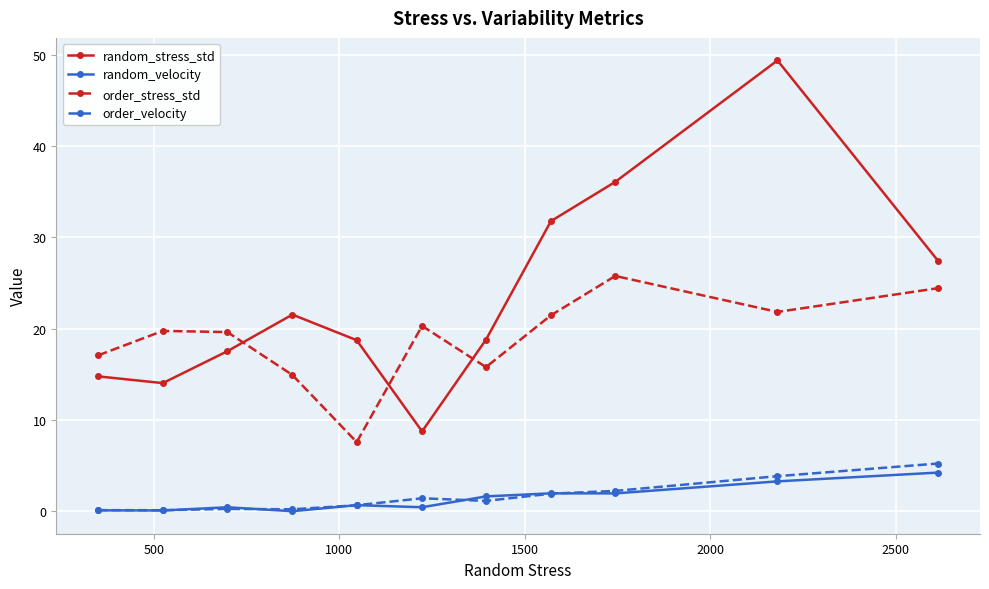

What is the sum of all order_stress_std values?

208.6